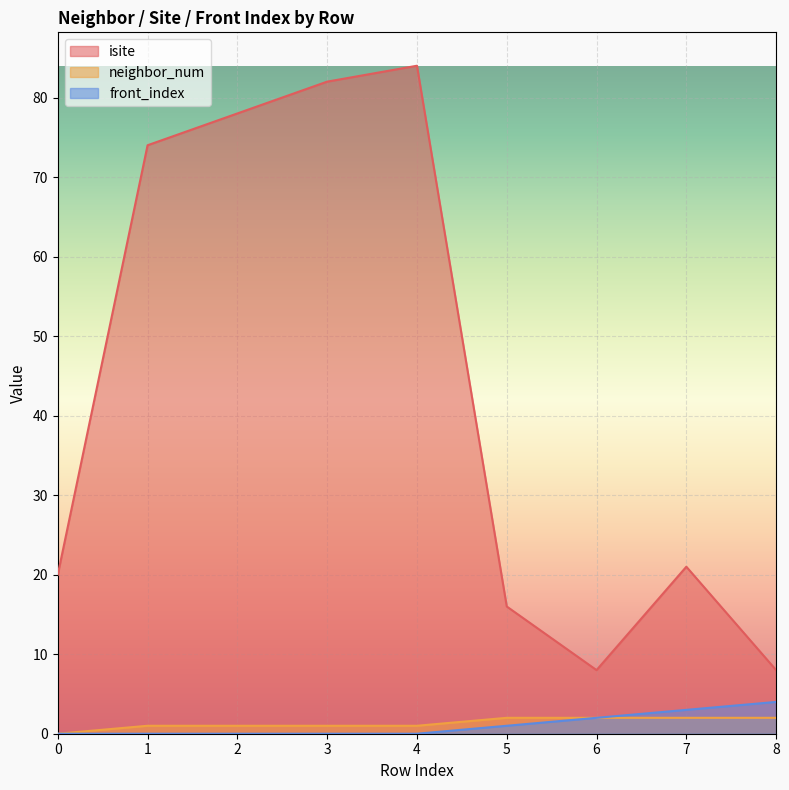

Is it true that isite equals 11 at 6?

False